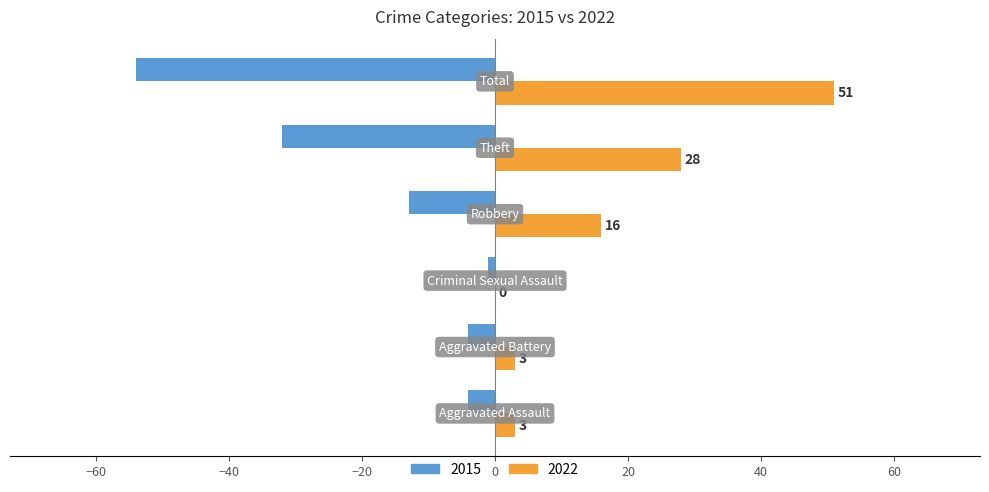

What are all the series names shown in the legend?

2015, 2022